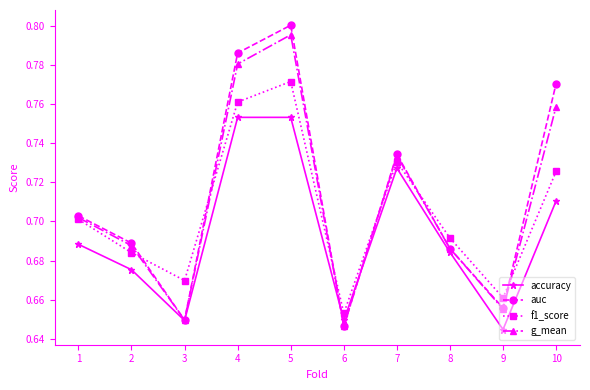

Is the value of g_mean at 9 greater than the value of f1_score at 1?

No